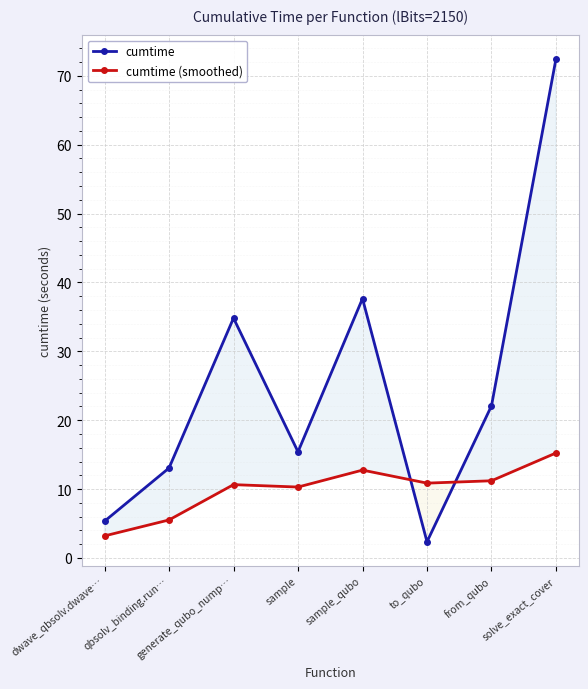

What is the sum of all cumtime (smoothed) values?

79.7